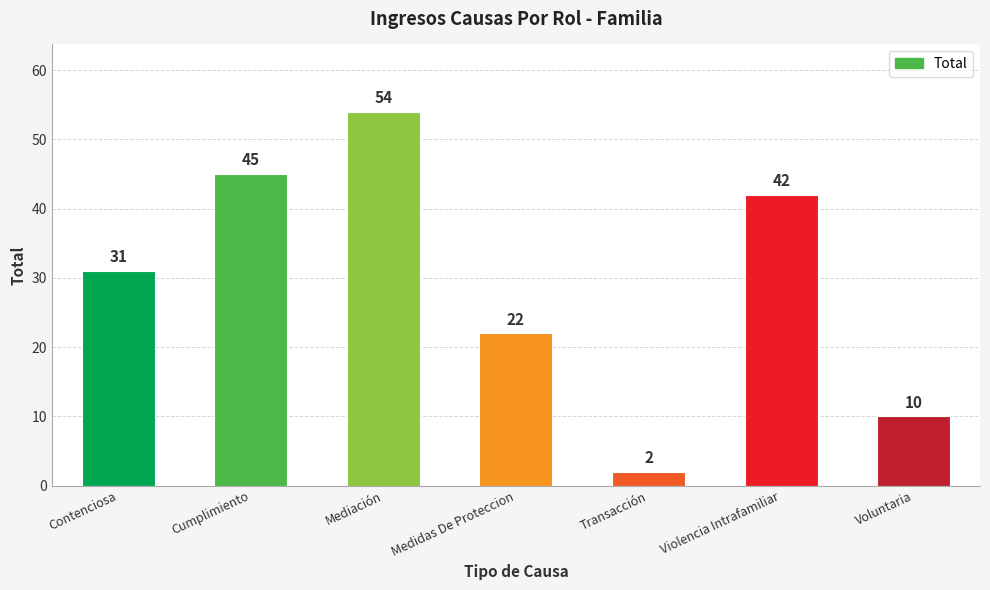

What is the label of the 3rd bar from the right?

Transacción